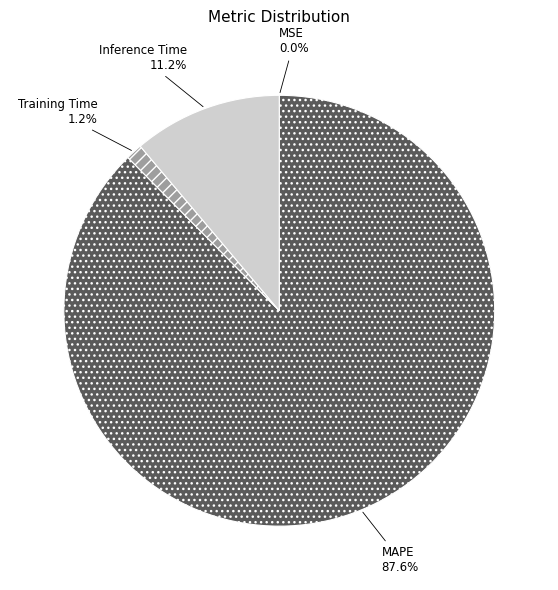

Is there a majority slice in this chart?

Yes